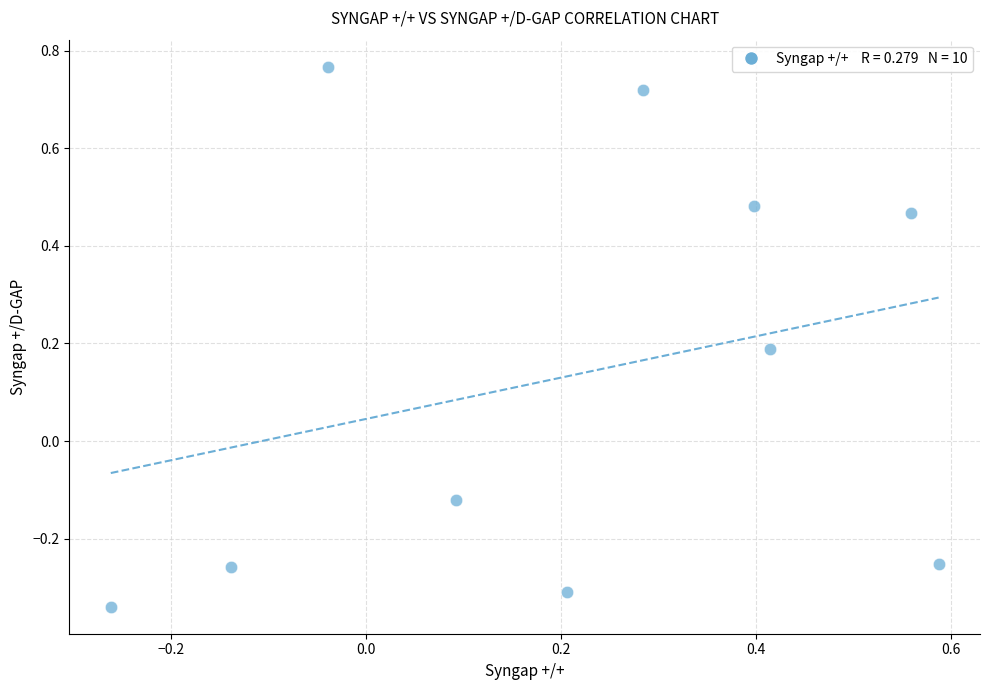

What is the range of Y values (max minus min)?

1.1